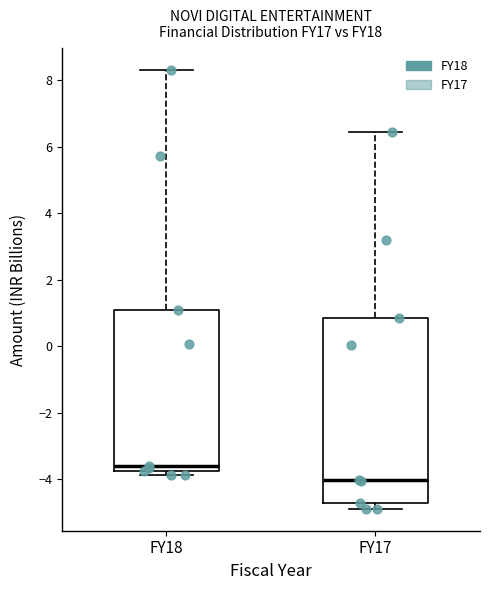

Comparing the boxes themselves (not the whiskers), which one is the tallest?

FY17